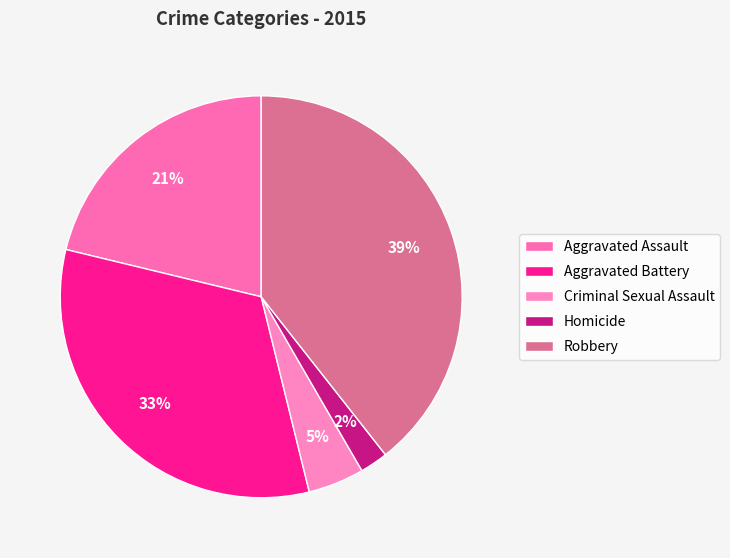

Is there a majority slice in this chart?

No